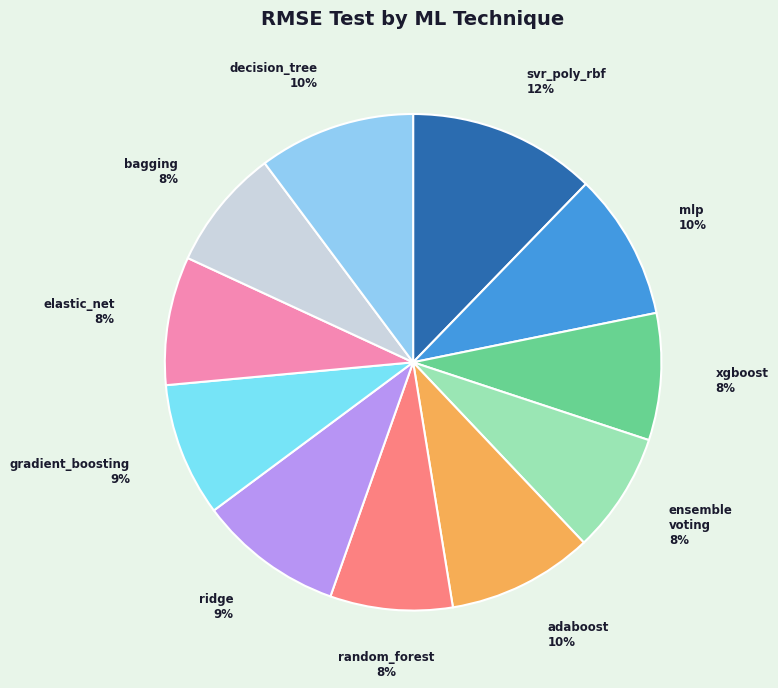

To the nearest percent, what is the average slice percentage?

9%